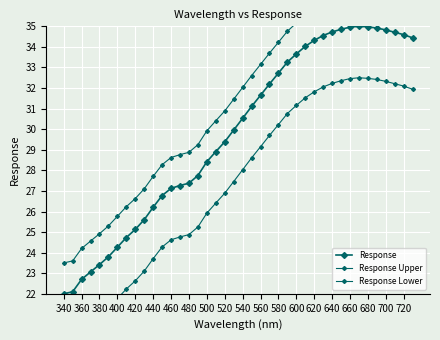

How many data points does each series have?

40